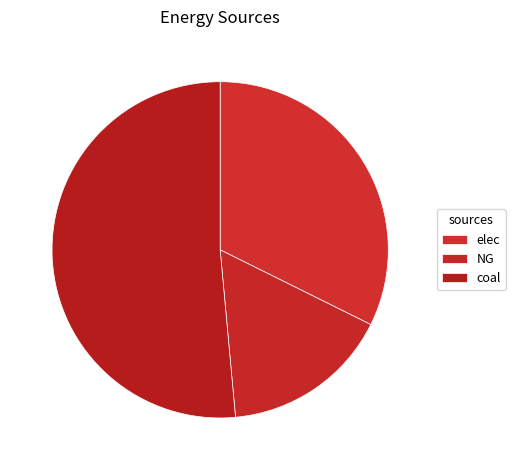

What portion of the pie excludes elec?

67.7%